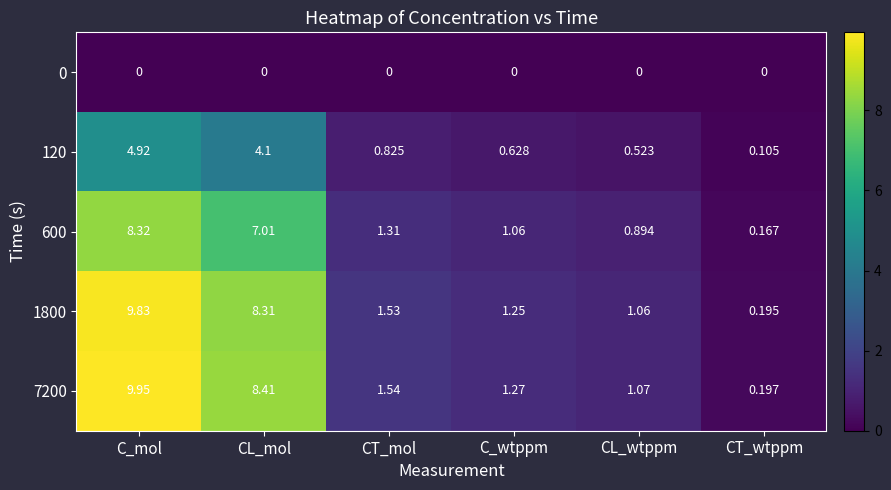

Which series has the largest total across all categories?

7200